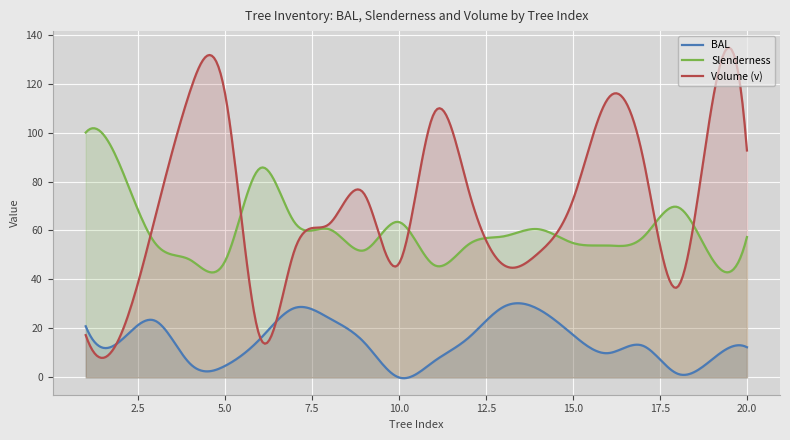

What is the approximate value of slenderness at 14?

60.5